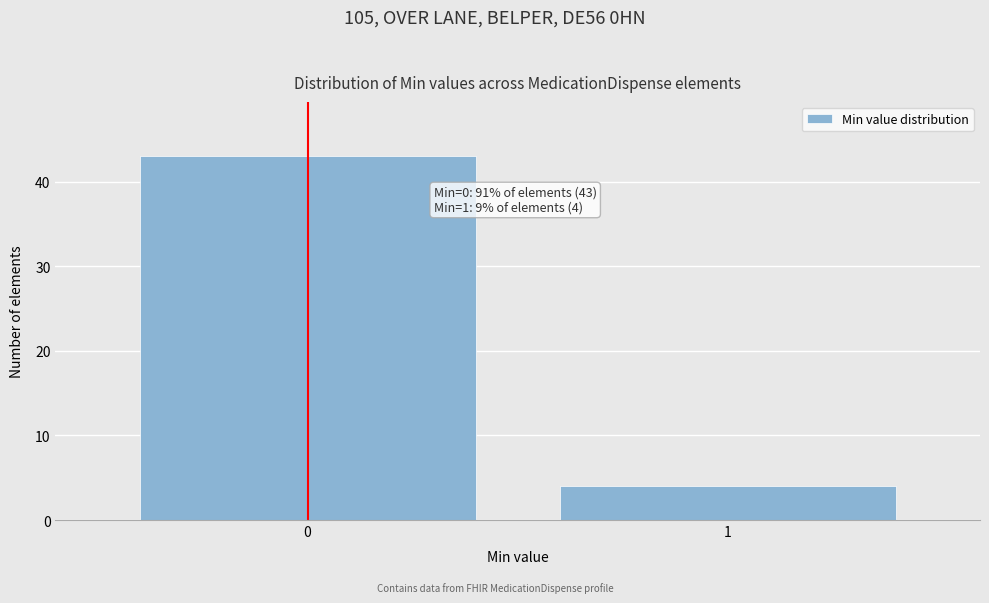

Reading left to right, transcribe all the data shown in this chart.

43	4